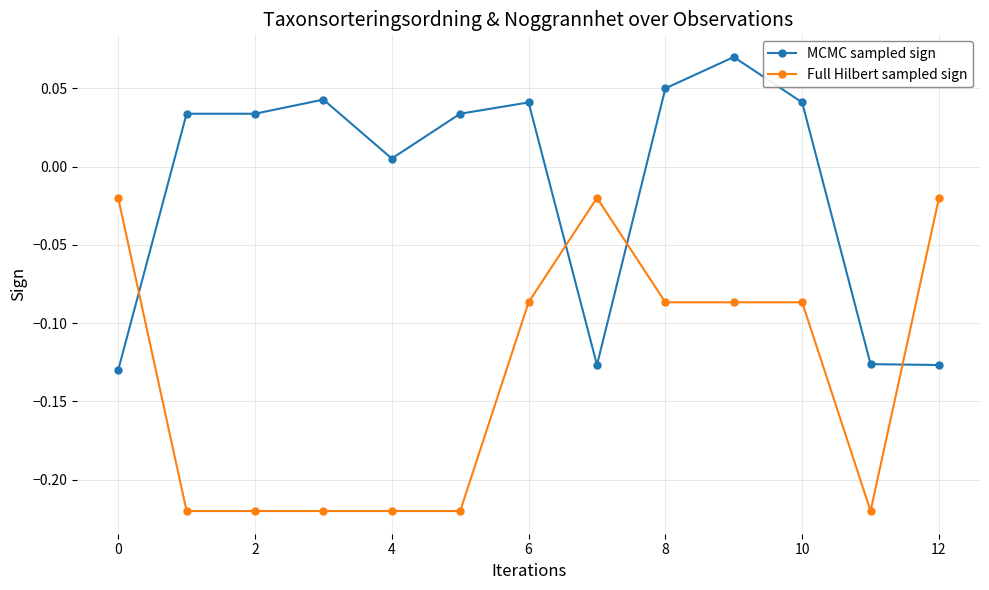

True or false: MCMC sampled sign has more than 1 points higher than both neighbors.

True